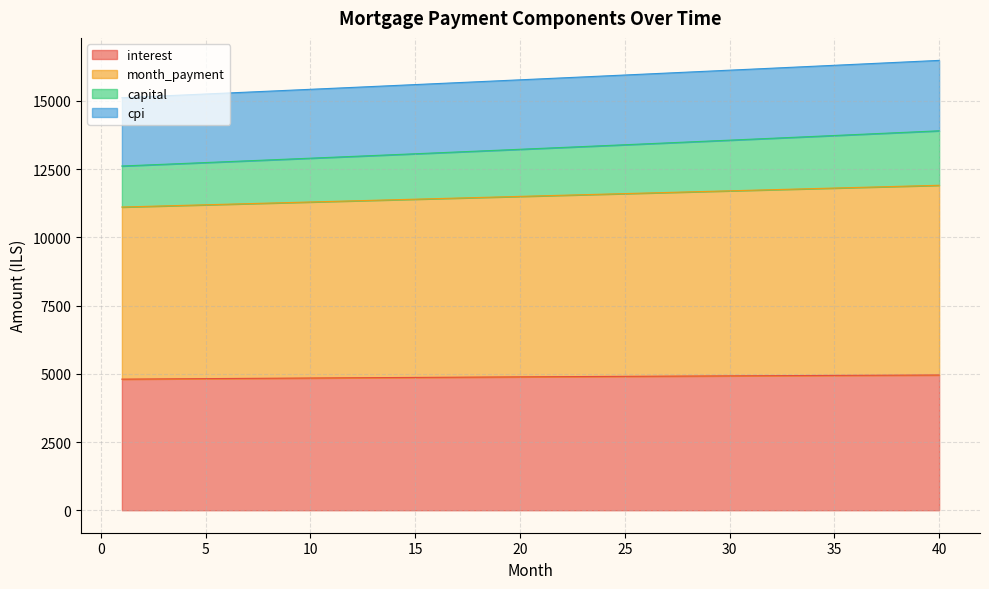

What is the total value across all series at 25?

15947.9